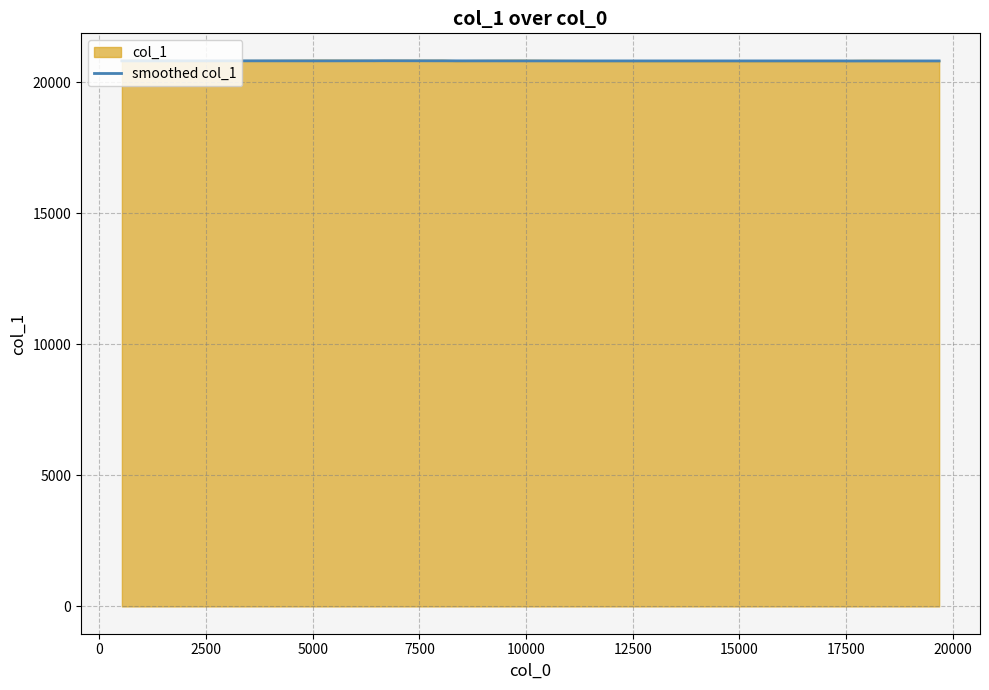

What is the minimum value shown in the chart?

20801.0